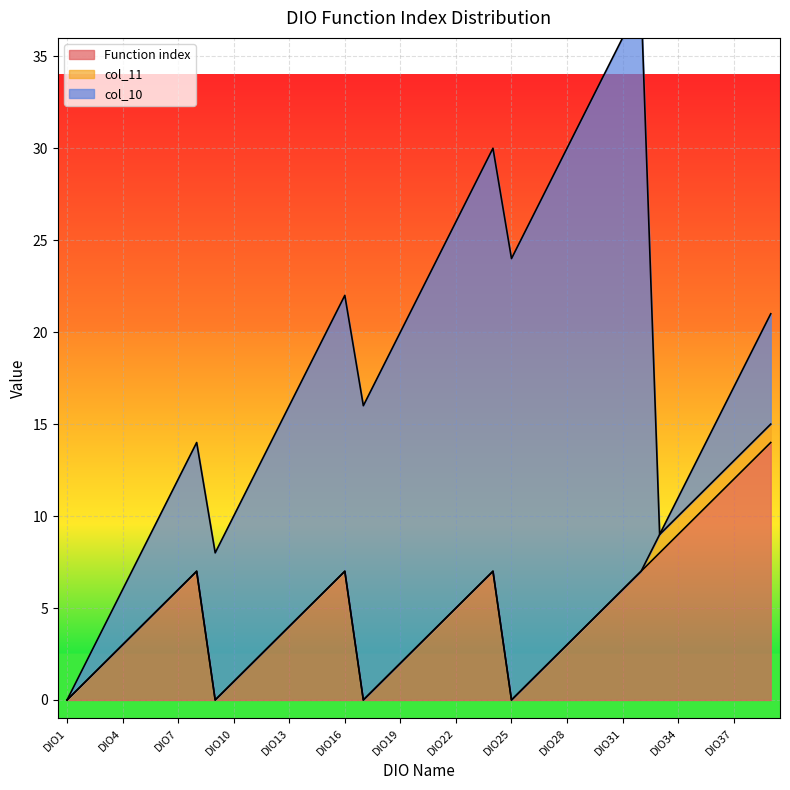

At which category does the chart reach its peak across all series?

DIO32